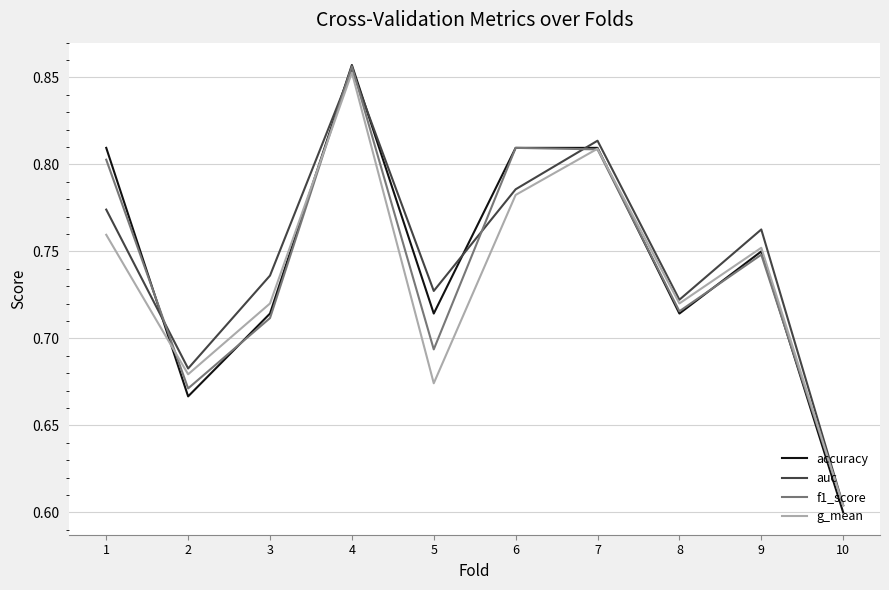

Where is auc nearest to the value 0?

10